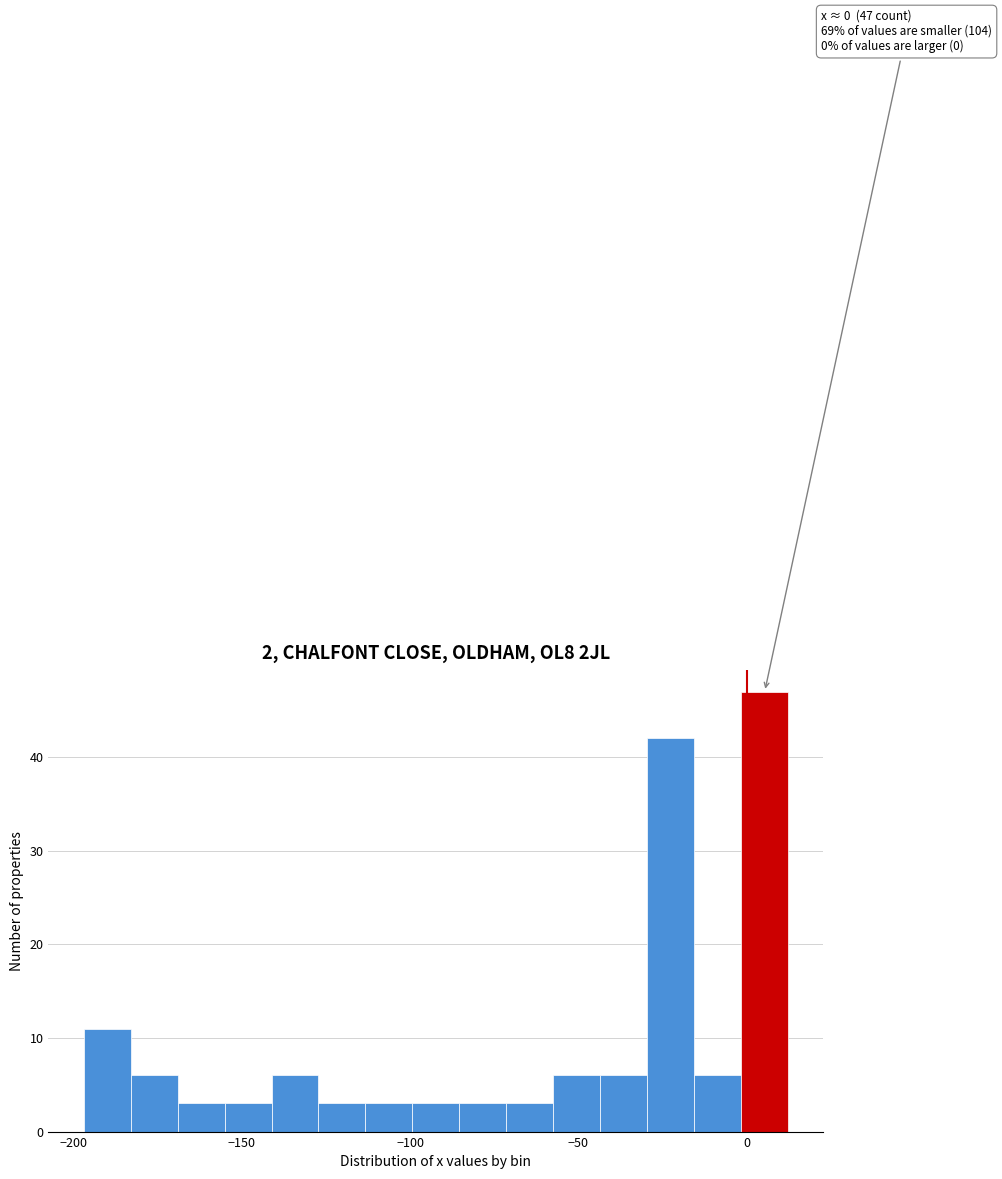

Around what value on the x-axis is the tallest bar? Give the approximate position of its centre, as read against the axis.

5